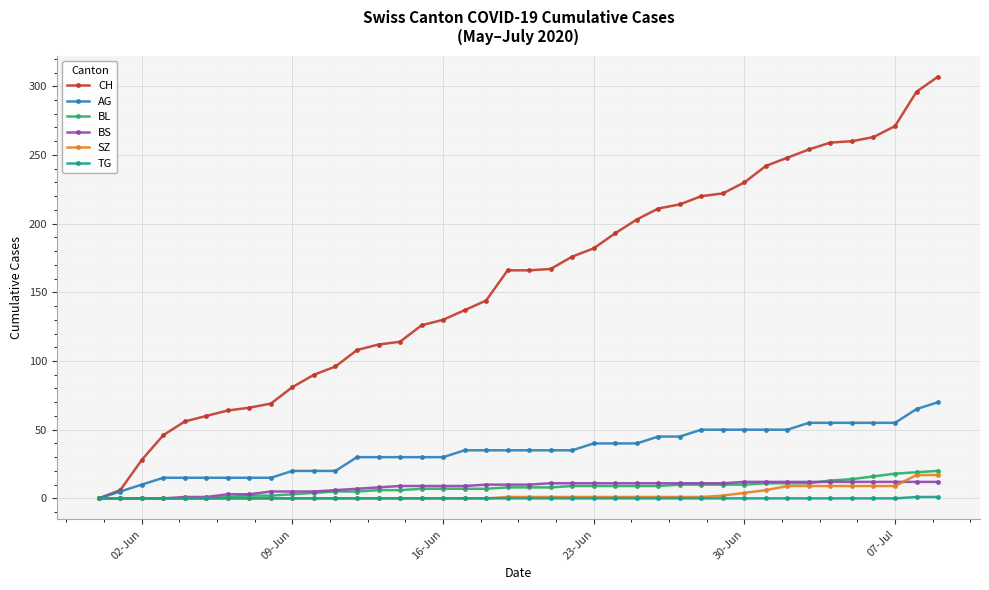

Is this an area chart (filled region under the line)?

No